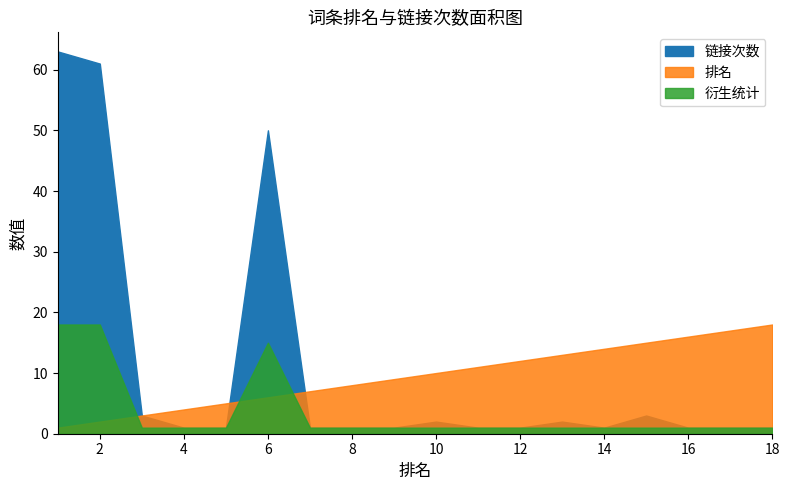

Which series has the largest total across all categories?

链接次数